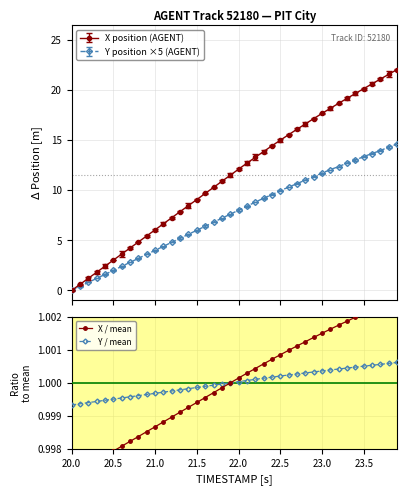

What is the minimum value for Y / mean?

1.0